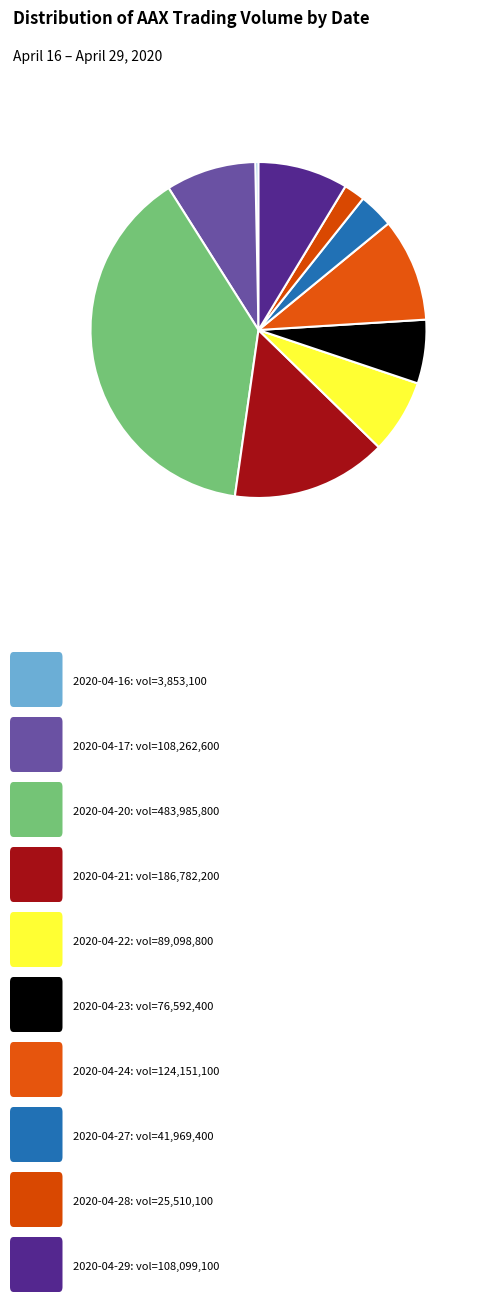

How many segments does this pie chart have?

10